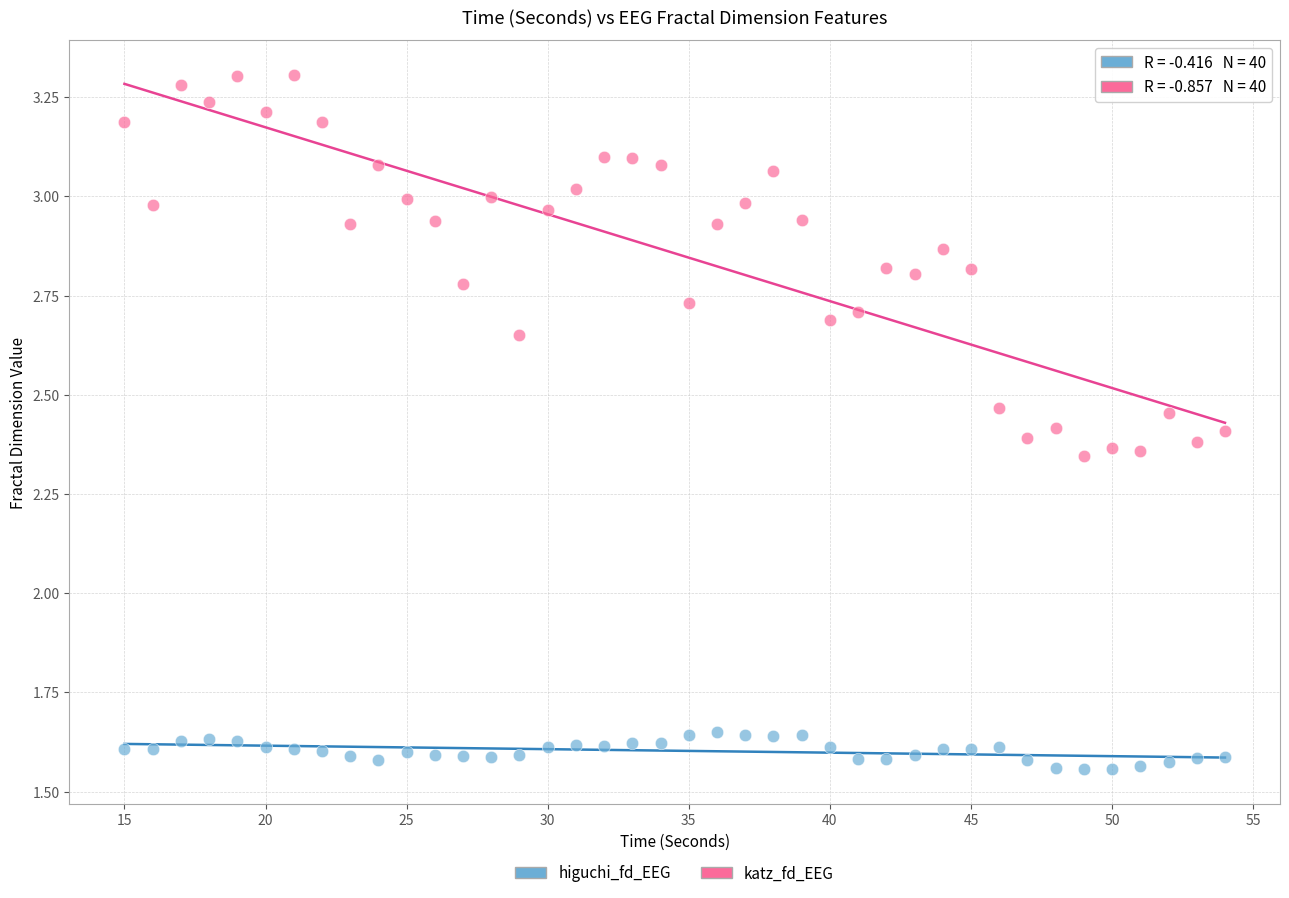

Which series has the widest spread of Y values?

katz_fd_EEG